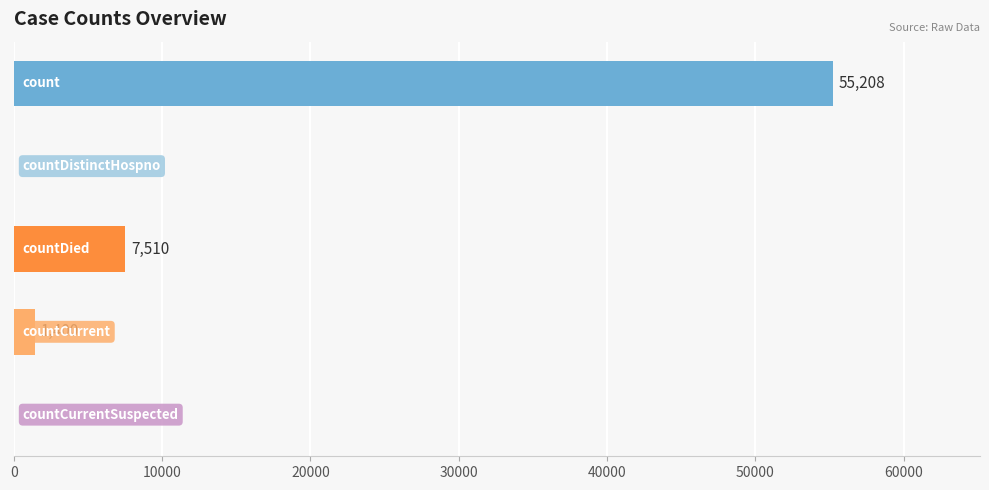

What is the sum of all values?

64118